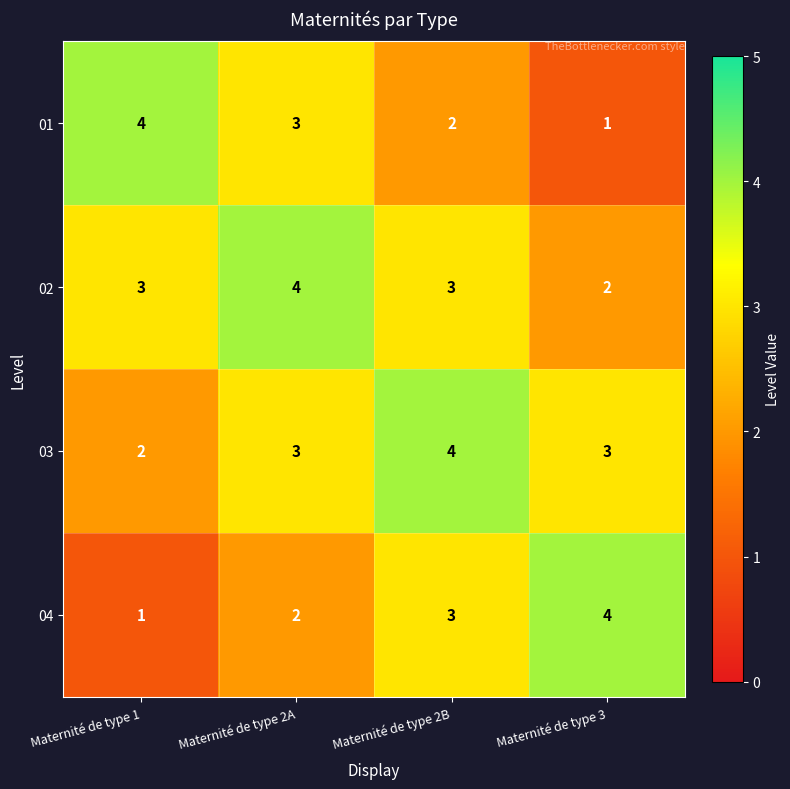

Reading left to right, extract all data points from this chart.

01: Maternité de type 1=4	Maternité de type 2A=3	Maternité de type 2B=2	Maternité de type 3=1
02: Maternité de type 1=3	Maternité de type 2A=4	Maternité de type 2B=3	Maternité de type 3=2
03: Maternité de type 1=2	Maternité de type 2A=3	Maternité de type 2B=4	Maternité de type 3=3
04: Maternité de type 1=1	Maternité de type 2A=2	Maternité de type 2B=3	Maternité de type 3=4